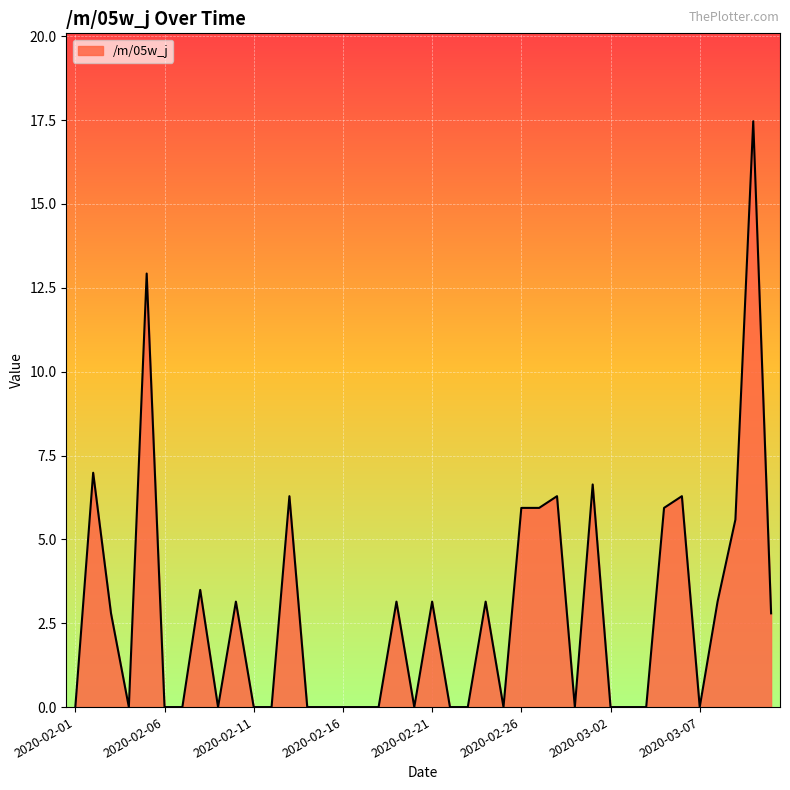

What is the average value?

2.8